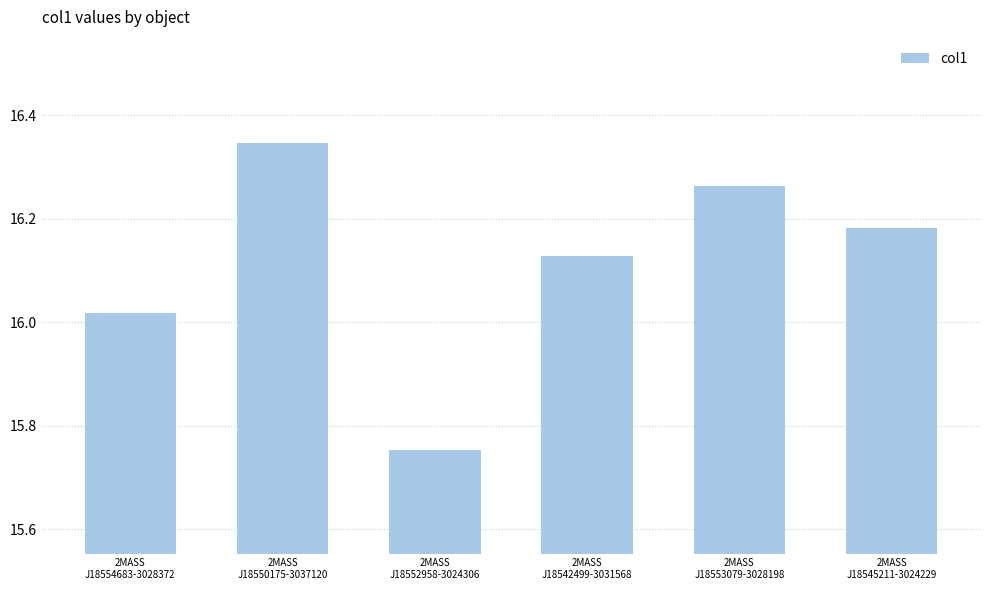

What is the change in value from 2MASS
J18550175-3037120 to 2MASS
J18542499-3031568?

-0.2